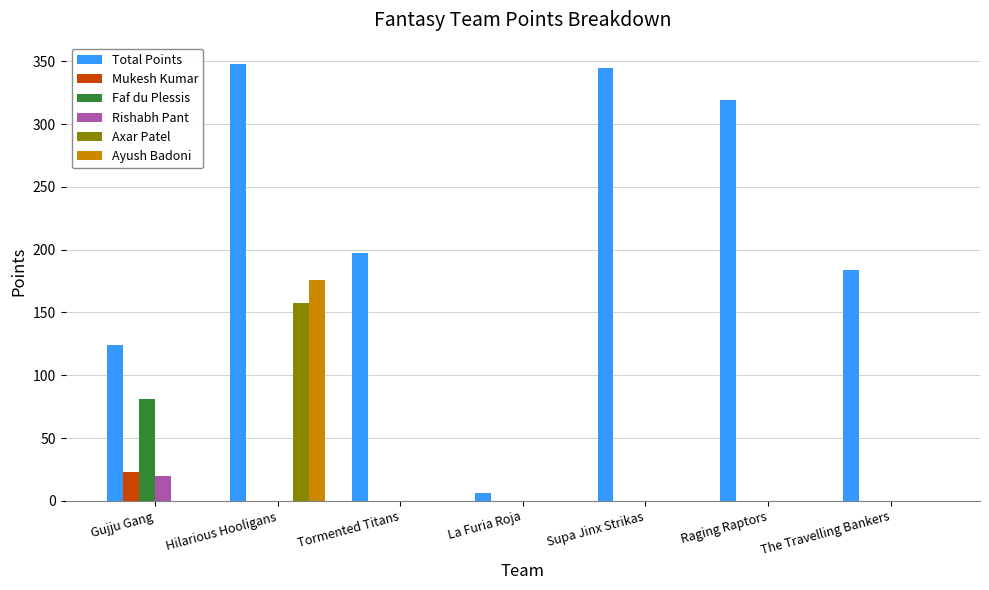

At which category is the sum across all series the highest?

Hilarious Hooligans